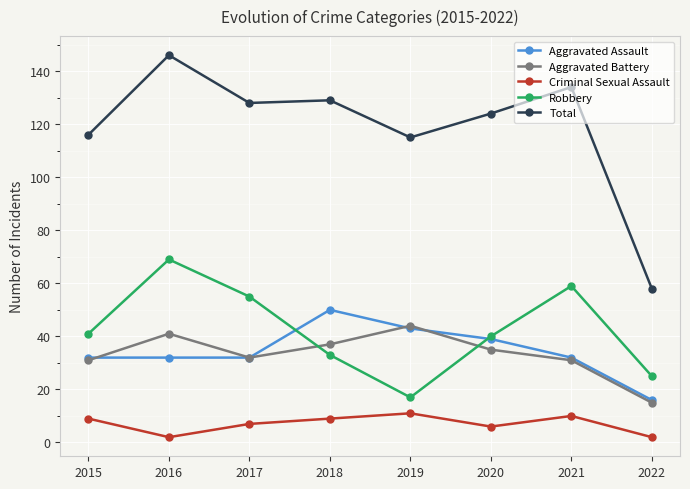

What is the approximate value of Criminal Sexual Assault at 2018?

9